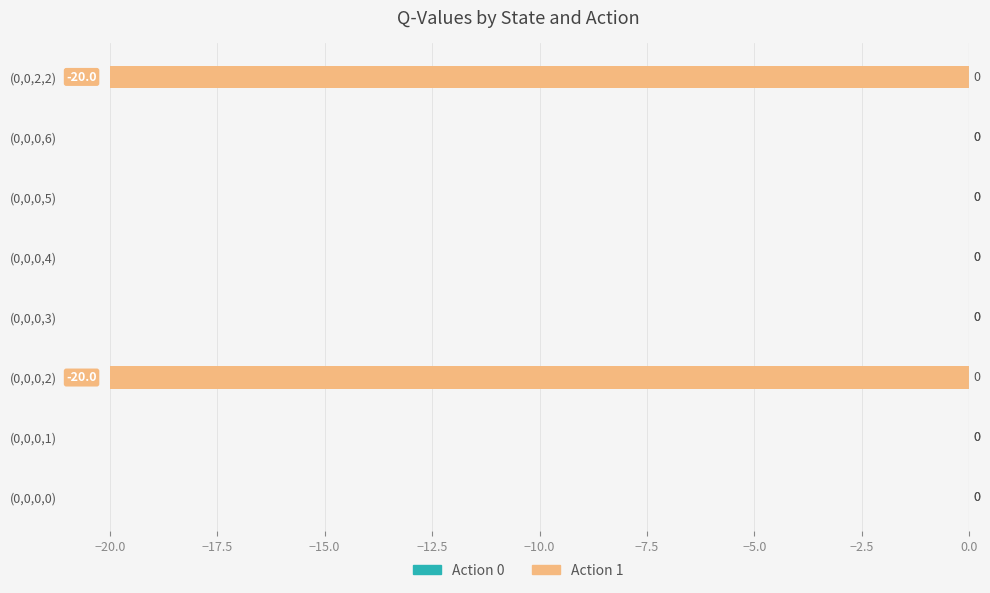

Reading bottom to top, list all the values displayed in this chart.

(0,0,0,0)=0.0	(0,0,0,1)=0.0	(0,0,0,2)=-20.0	(0,0,0,3)=0.0	(0,0,0,4)=0.0	(0,0,0,5)=0.0	(0,0,0,6)=0.0	(0,0,2,2)=-20.0